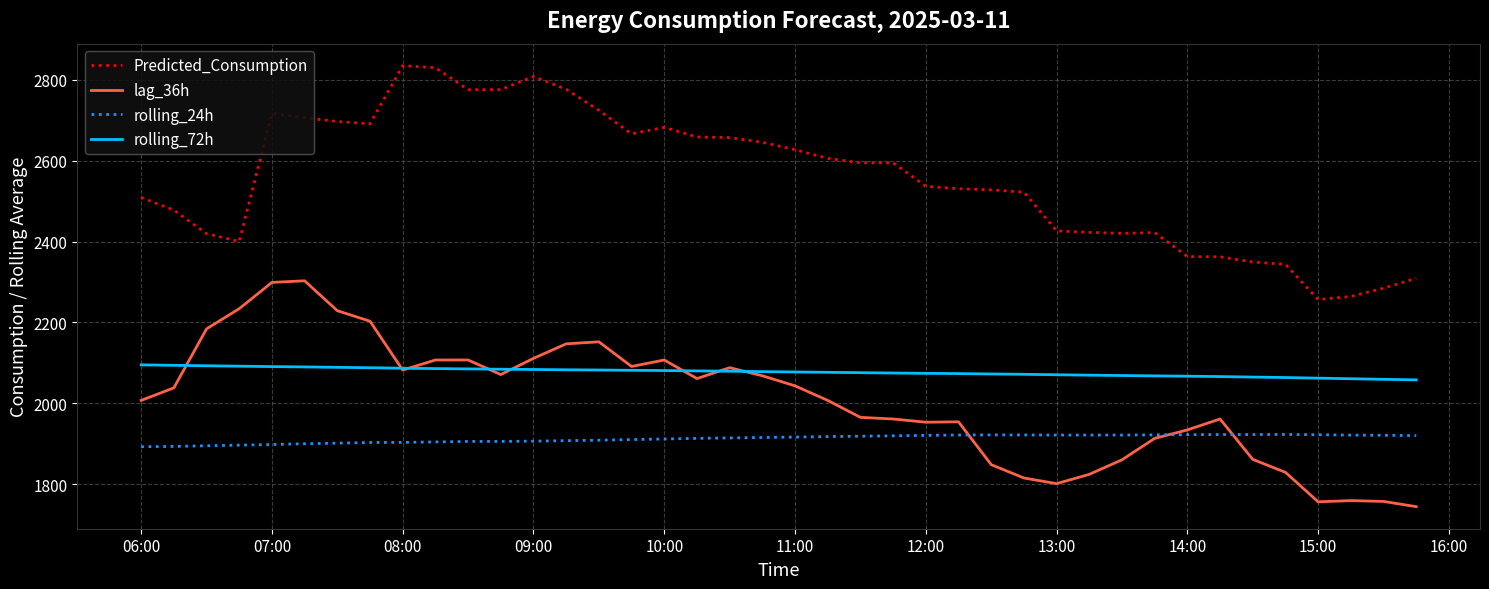

List the series in order of their peak value, lowest first.

rolling_24h, rolling_72h, lag_36h, Predicted_Consumption